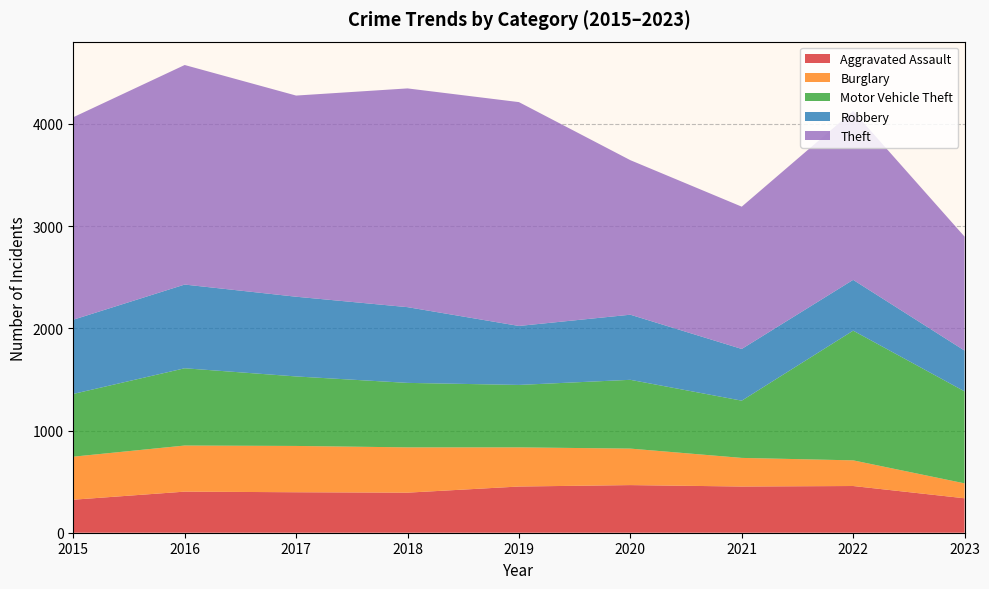

Reading left to right, list all the values displayed in this chart.

Aggravated Assault: 2015=323	2016=402	2017=396	2018=392	2019=452	2020=466	2021=452	2022=457	2023=337
Burglary: 2015=421	2016=451	2017=453	2018=443	2019=383	2020=357	2021=280	2022=251	2023=146
Motor Vehicle Theft: 2015=614	2016=756	2017=680	2018=631	2019=611	2020=673	2021=560	2022=1269	2023=900
Robbery: 2015=726	2016=819	2017=780	2018=741	2019=577	2020=637	2021=506	2022=497	2023=399
Theft: 2015=1981	2016=2148	2017=1968	2018=2140	2019=2190	2020=1512	2021=1392	2022=1652	2023=1115